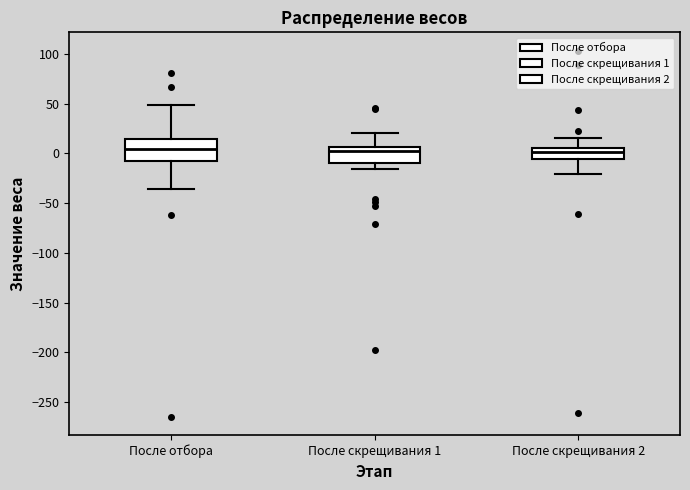

Reading left to right, read every box against the y-axis: the position of its median line, the range the box covers, and the ends of its whiskers. The values are not printed on the chart, so give them approximately, as read against the axis.

После отбора: median 5, box -10 to 15, whiskers -35 to 50
После скрещивания 1: median 0, box -10 to 5, whiskers -15 to 20
После скрещивания 2: median 0, box -5 to 5, whiskers -20 to 15